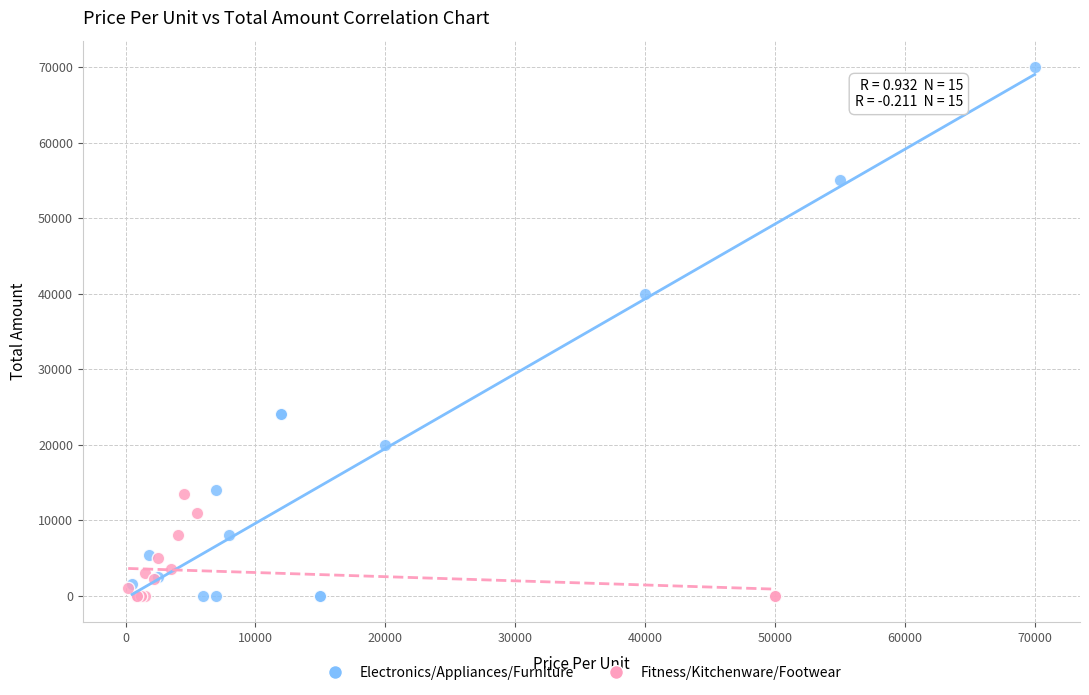

Which series has the largest Y range (max minus min)?

Electronics/Appliances/Furniture